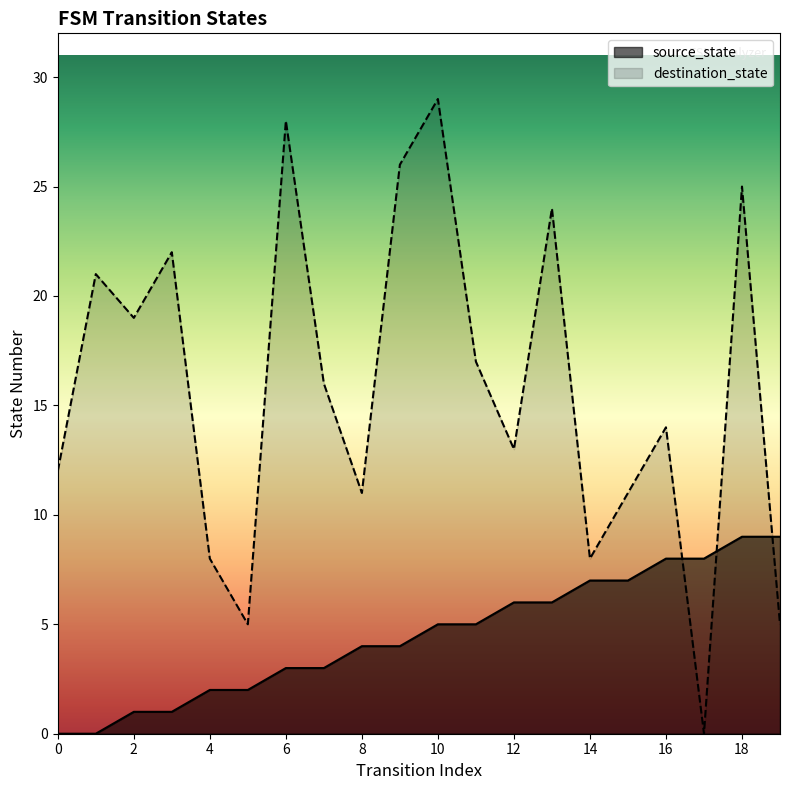

How many values in the destination_state series exceed 16?

9